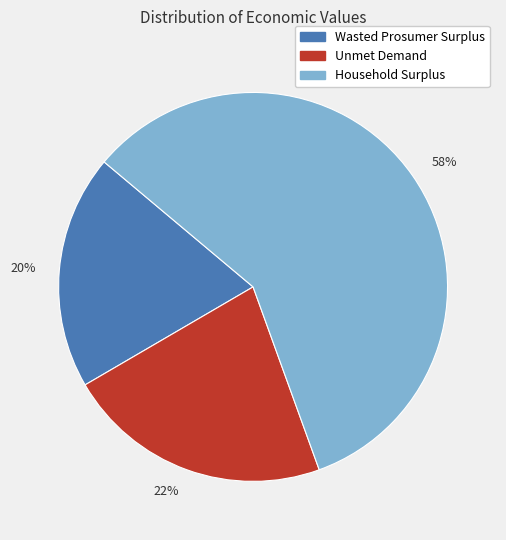

To the nearest percent, what is the average slice percentage?

33%